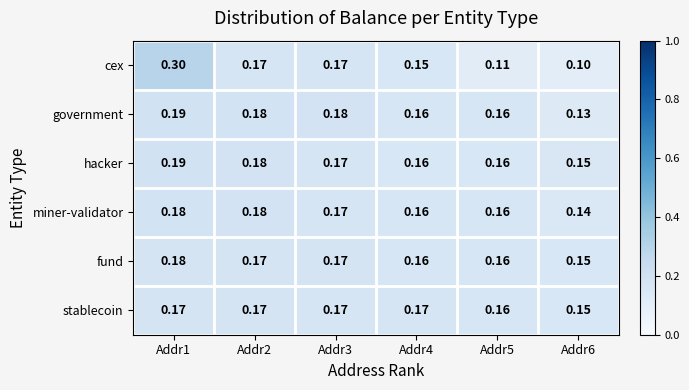

Is the value of cex at Addr4 greater than the value of government at Addr4?

No